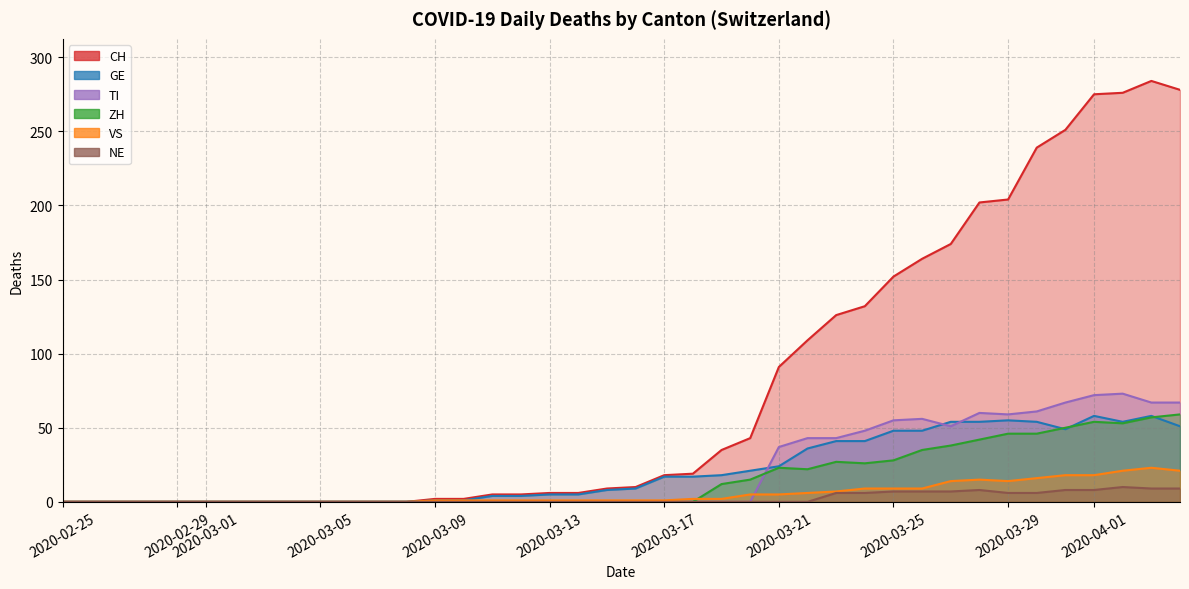

How many lines are shown in the chart?

6